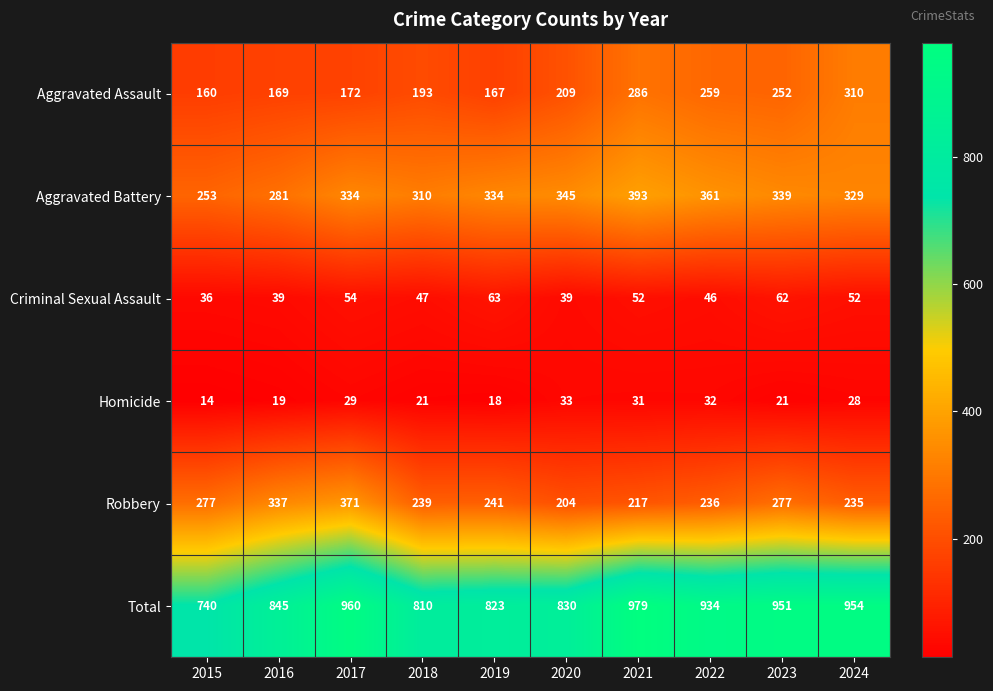

What is the sum of all Homicide values?

246